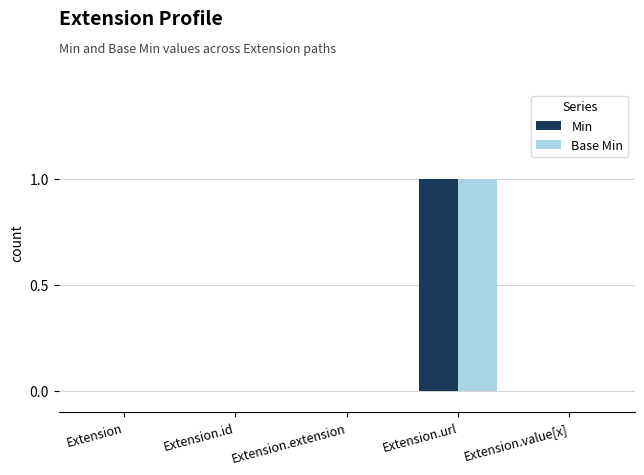

At which category does the chart reach its peak across all series?

Extension.url